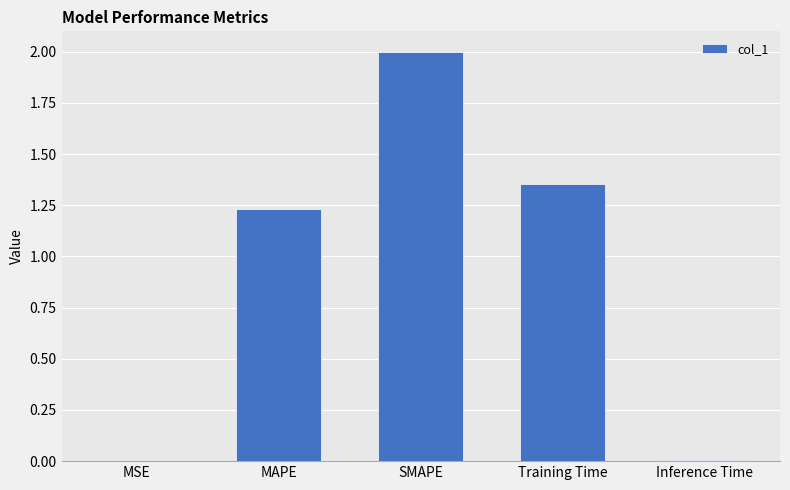

What is the sum of all values?

4.6